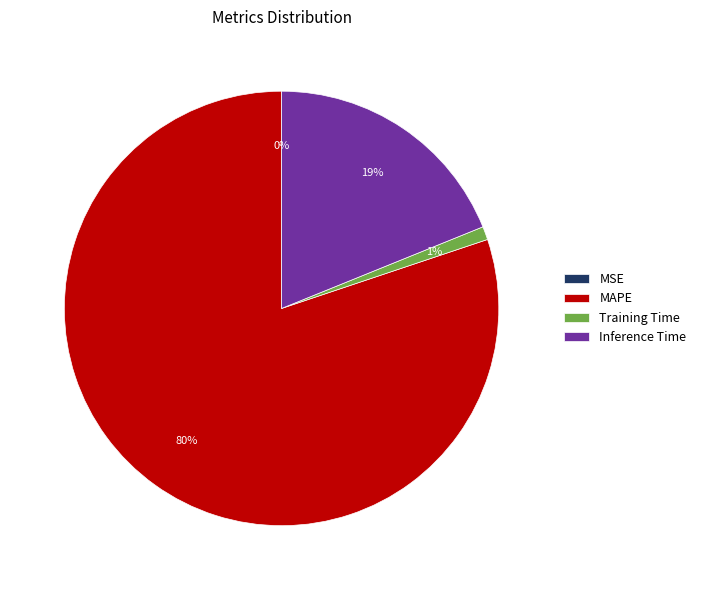

Is it true that Training Time is 1% of the pie?

True